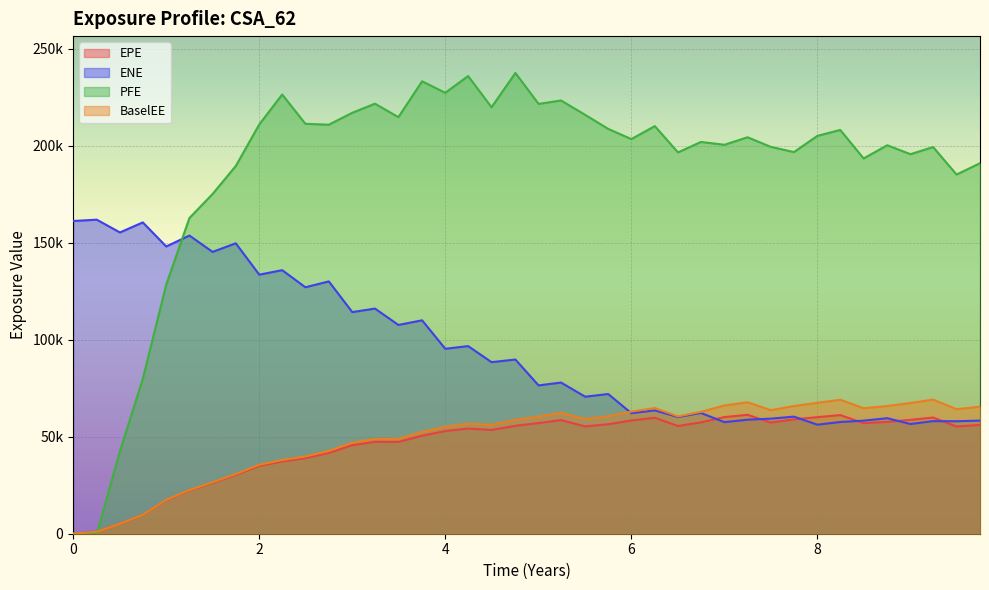

What are all the series names shown in the legend?

EPE, ENE, PFE, BaselEE